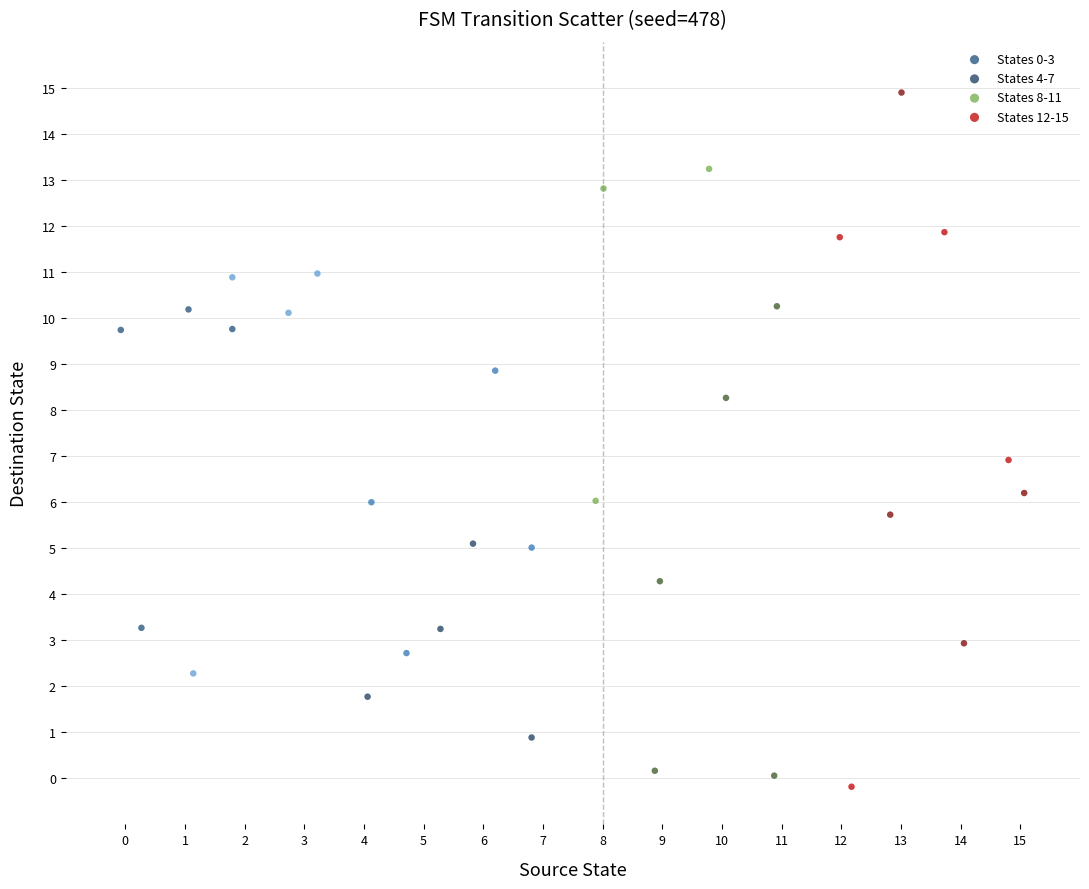

Which series contains the highest Y value?

States 12-15